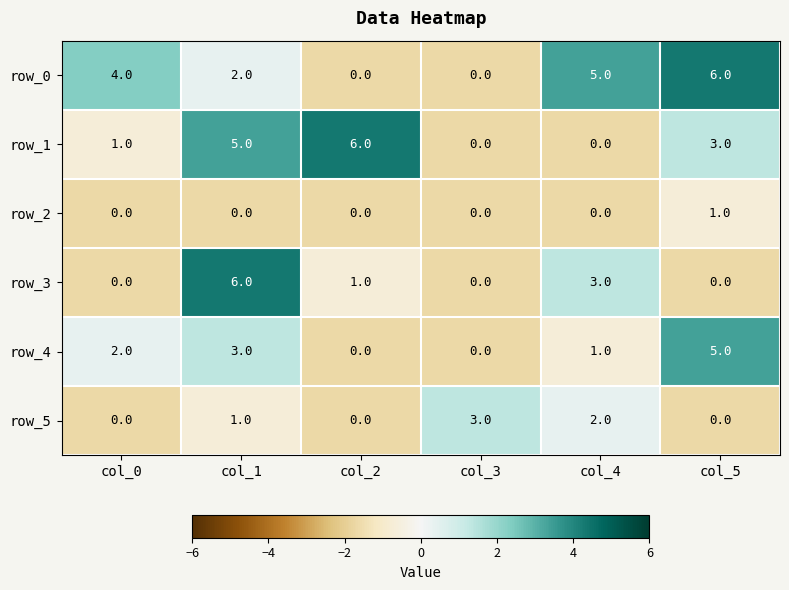

How many row_2 values are between 0 and 1?

6